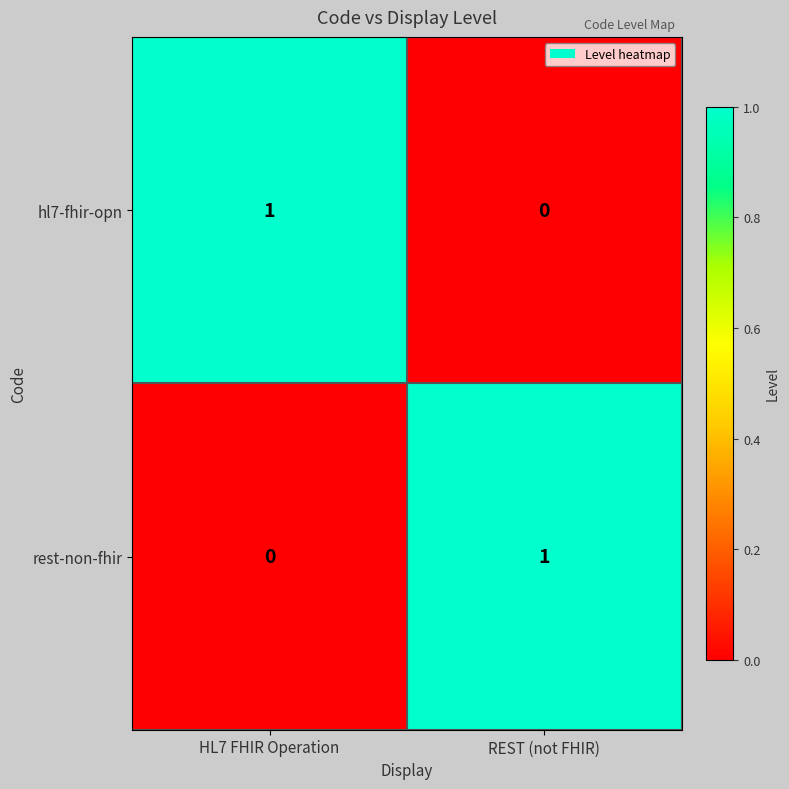

At which label does rest-non-fhir reach its peak?

REST (not FHIR)